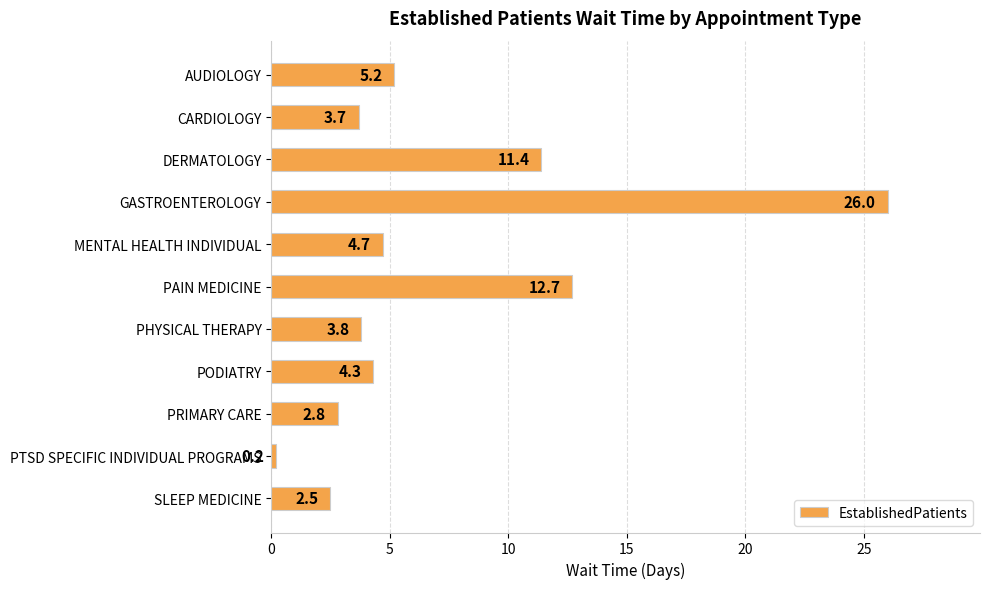

The chart shows a value of 12.7 at PAIN MEDICINE. True or false?

True